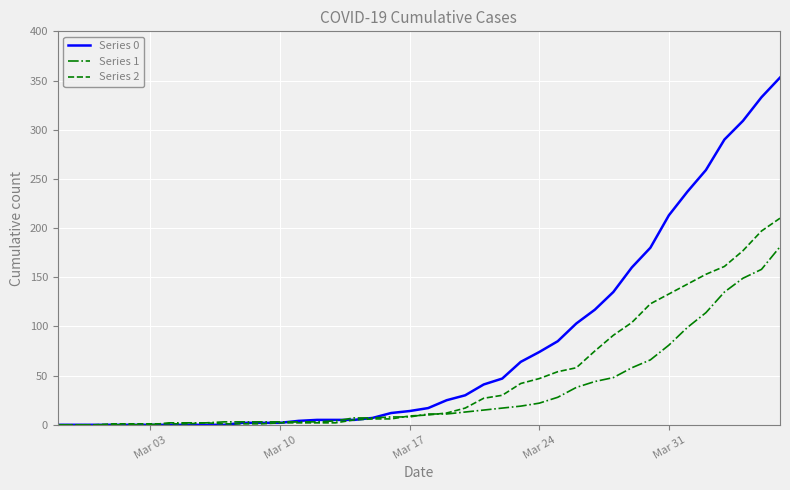

Count the number of categories in the chart.

40